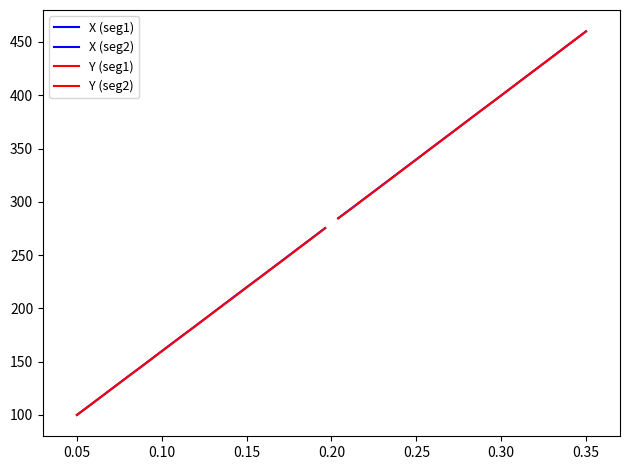

Which series has the largest total across all categories?

X (seg2)